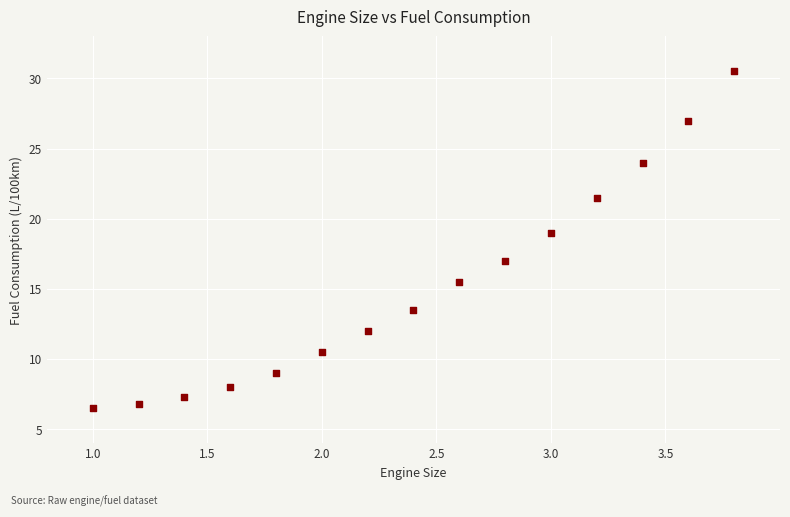

What is the range of X values (max minus min)?

2.8